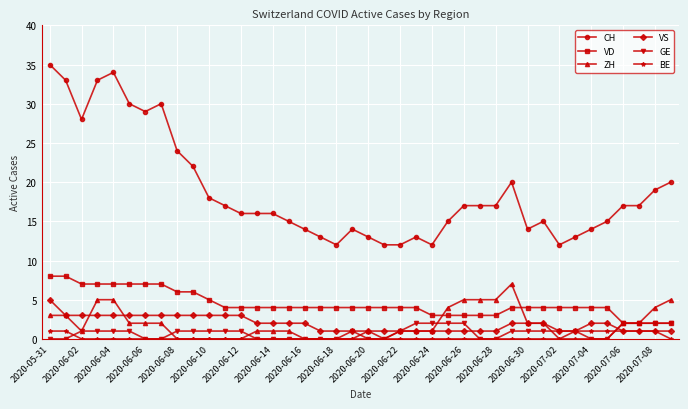

What is the highest value of the CH series?

35